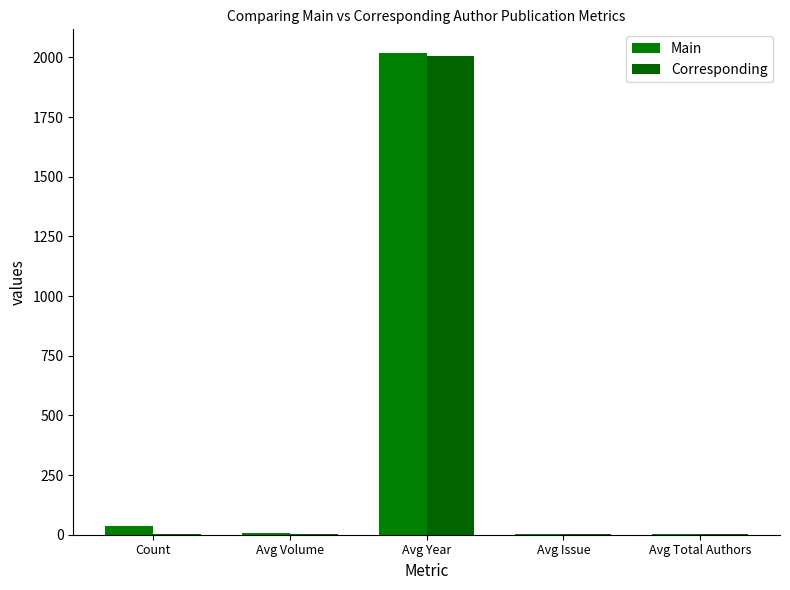

What is the difference between the second highest and minimum values in the Main series?

34.5